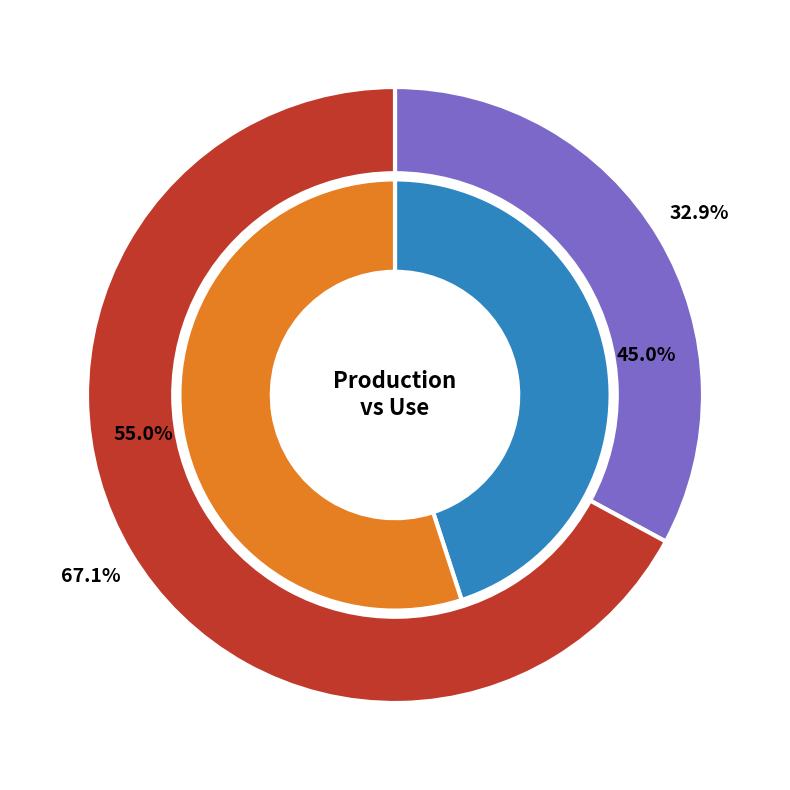

To the nearest percent, what portion does Use represent?

67%